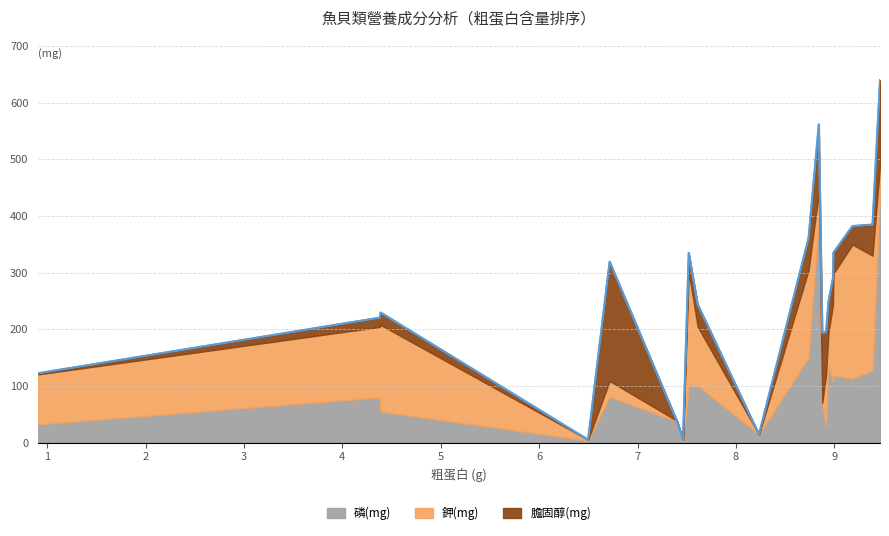

True or false: 膽固醇(mg) and 鉀(mg) intersect in this chart.

True